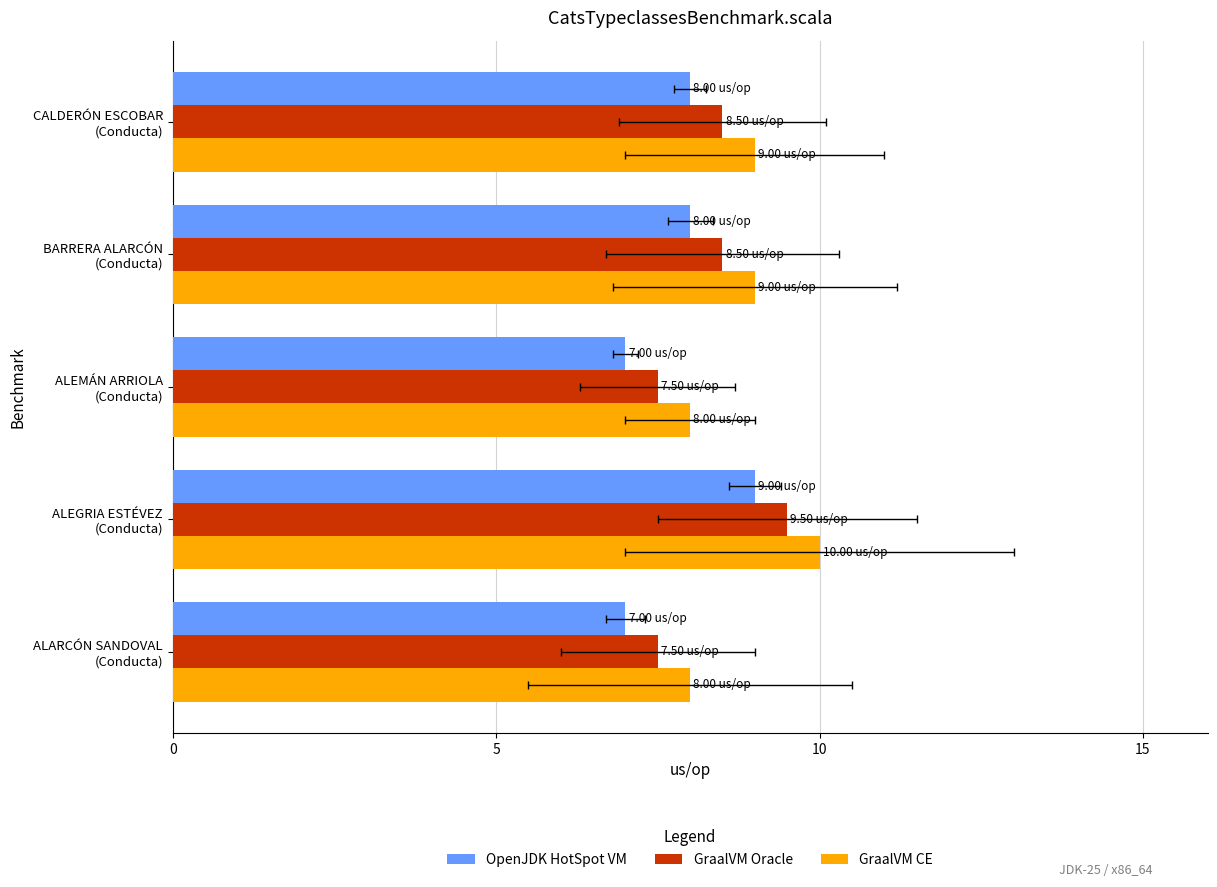

The GraalVM Oracle series shows 7.5 at ALEMÁN ARRIOLA (Conducta). True or false?

True